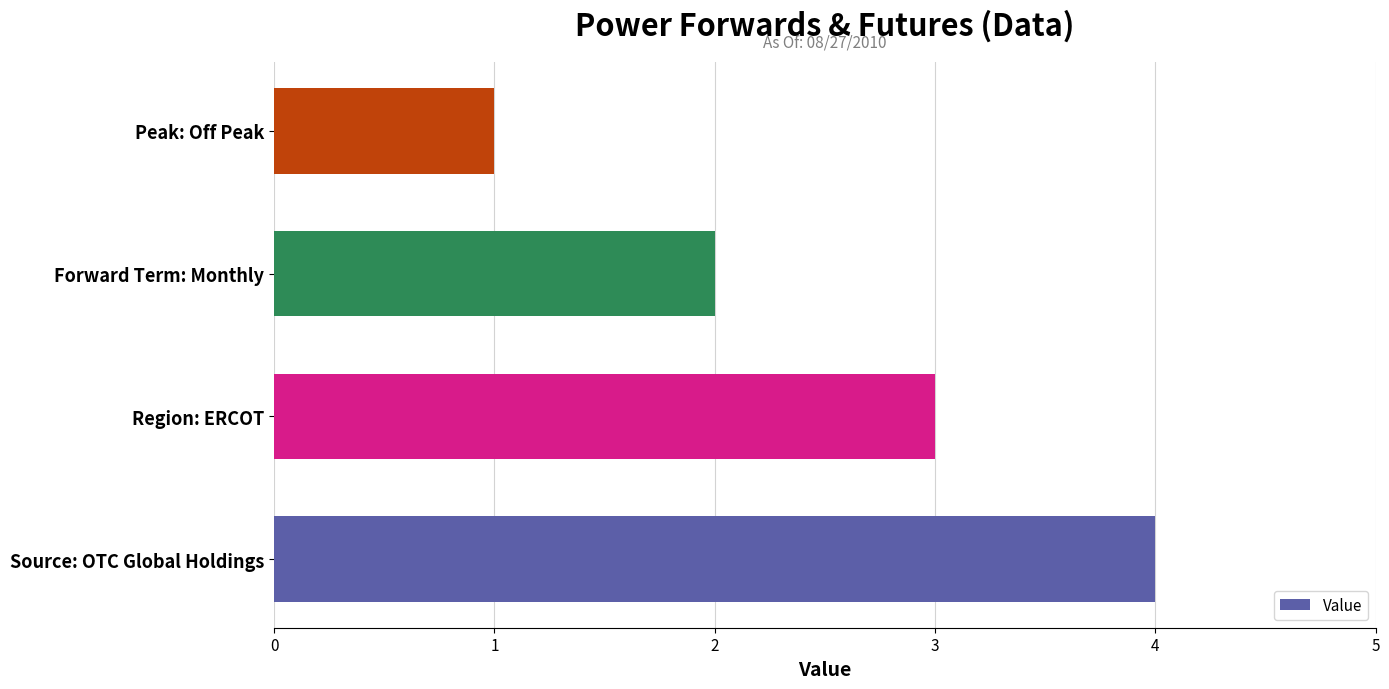

Where is the data nearest to the value 2?

Forward Term: Monthly